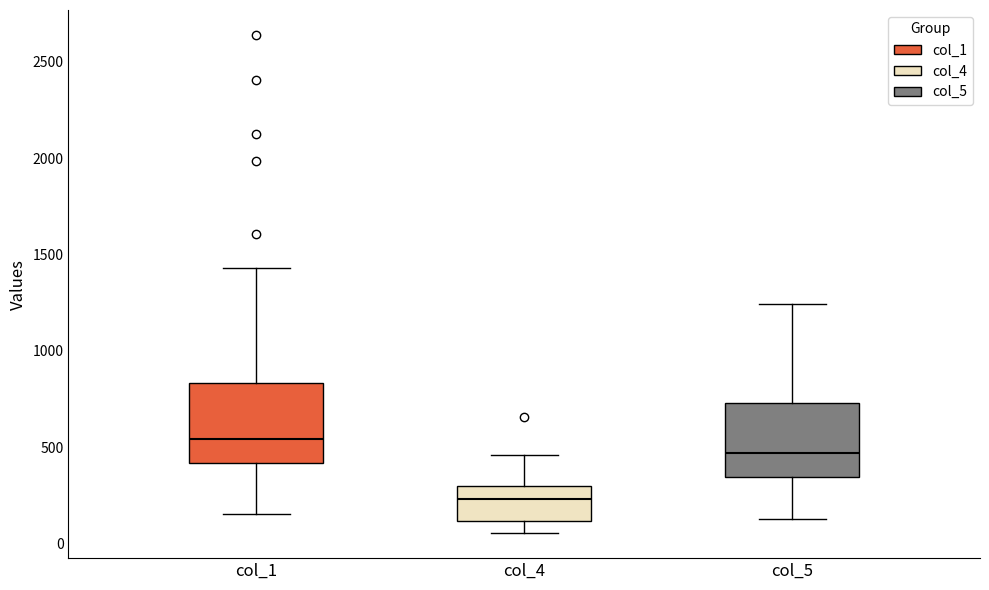

Reading left to right, read every box against the y-axis: the position of its median line, the range the box covers, and the ends of its whiskers. The values are not printed on the chart, so give them approximately, as read against the axis.

col_1: median 550, box 400 to 850, whiskers 150 to 1450
col_4: median 250, box 100 to 300, whiskers 50 to 450
col_5: median 450, box 350 to 750, whiskers 150 to 1250